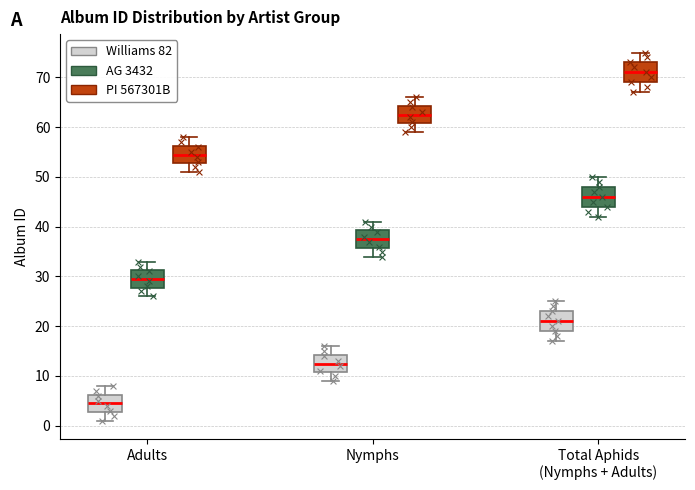

Reading left to right, transcribe this box plot: for each box, give where its median line is, the range the box spans, and where its two whiskers end, as read against the y-axis. The values are not printed on the chart, so give them approximately, as read against the axis.

Adults (Williams 82): median 5, box 3 to 6, whiskers 1 to 8
Adults (AG 3432): median 30, box 28 to 31, whiskers 26 to 33
Adults (PI 567301B): median 55, box 53 to 56, whiskers 51 to 58
Nymphs (Williams 82): median 13, box 11 to 14, whiskers 9 to 16
Nymphs (AG 3432): median 38, box 36 to 39, whiskers 34 to 41
Nymphs (PI 567301B): median 63, box 61 to 64, whiskers 59 to 66
Total Aphids (Nymphs + Adults) (Williams 82): median 21, box 19 to 23, whiskers 17 to 25
Total Aphids (Nymphs + Adults) (AG 3432): median 46, box 44 to 48, whiskers 42 to 50
Total Aphids (Nymphs + Adults) (PI 567301B): median 71, box 69 to 73, whiskers 67 to 75